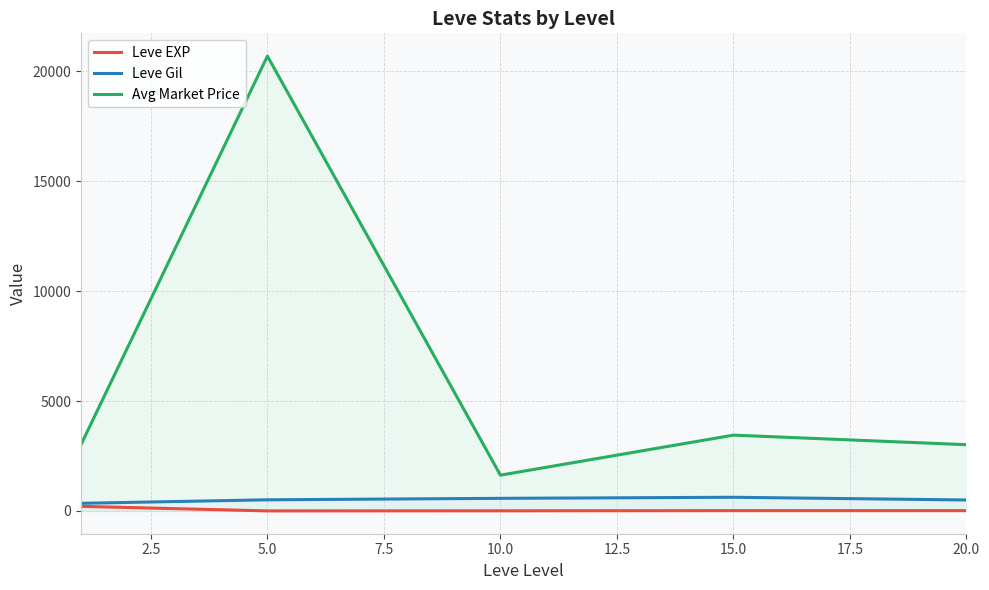

How many data points in Leve EXP are above 15?

2